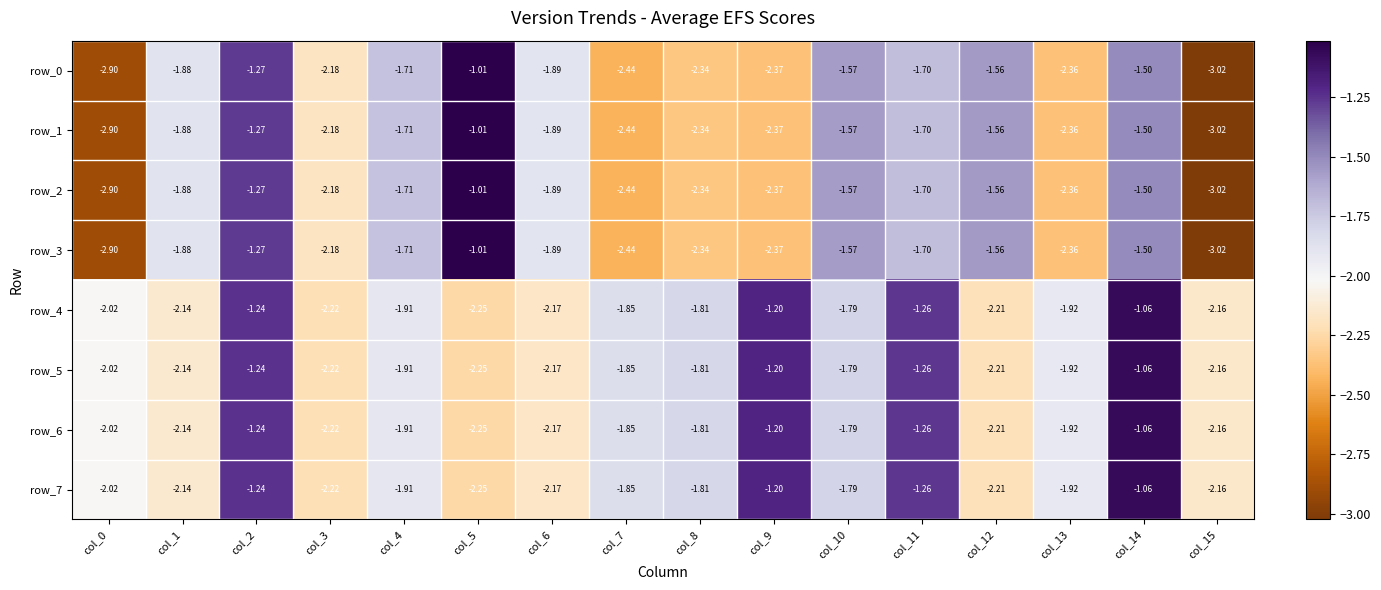

What is the difference between the row_1 values at col_11 and col_3?

0.5